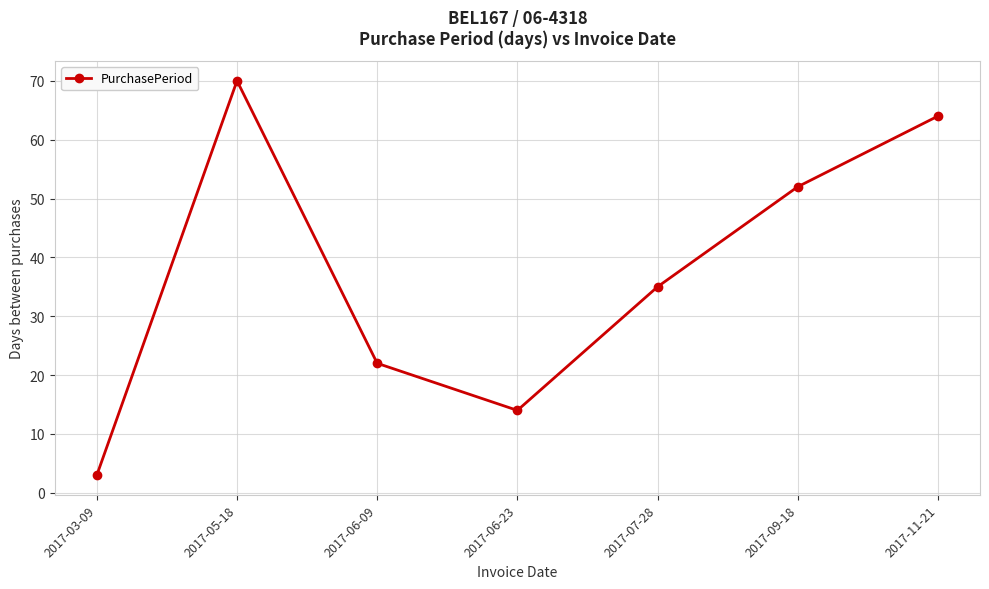

How many data points does each series have?

7